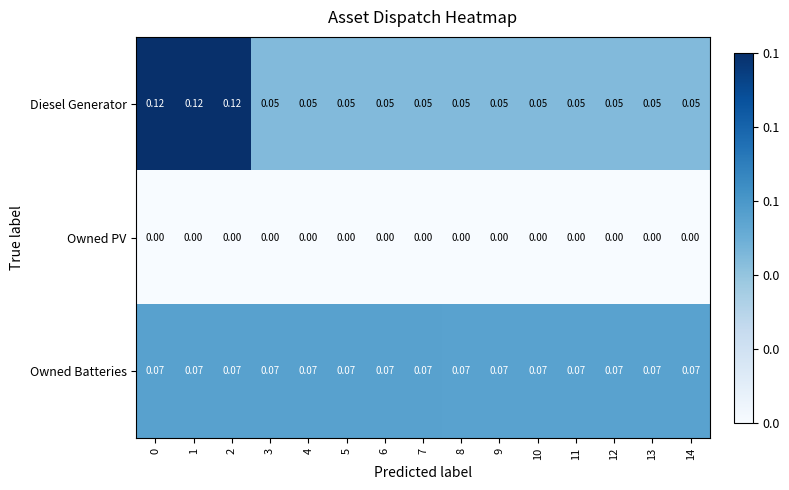

Which series has the largest range (max minus min)?

Diesel Generator